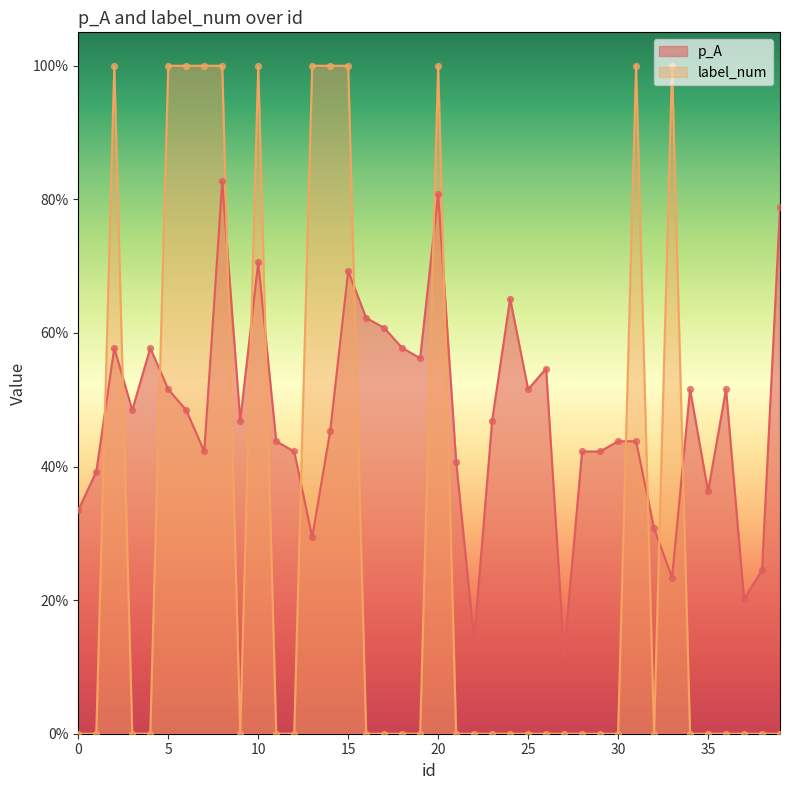

Which series reaches the maximum Y coordinate?

label_num